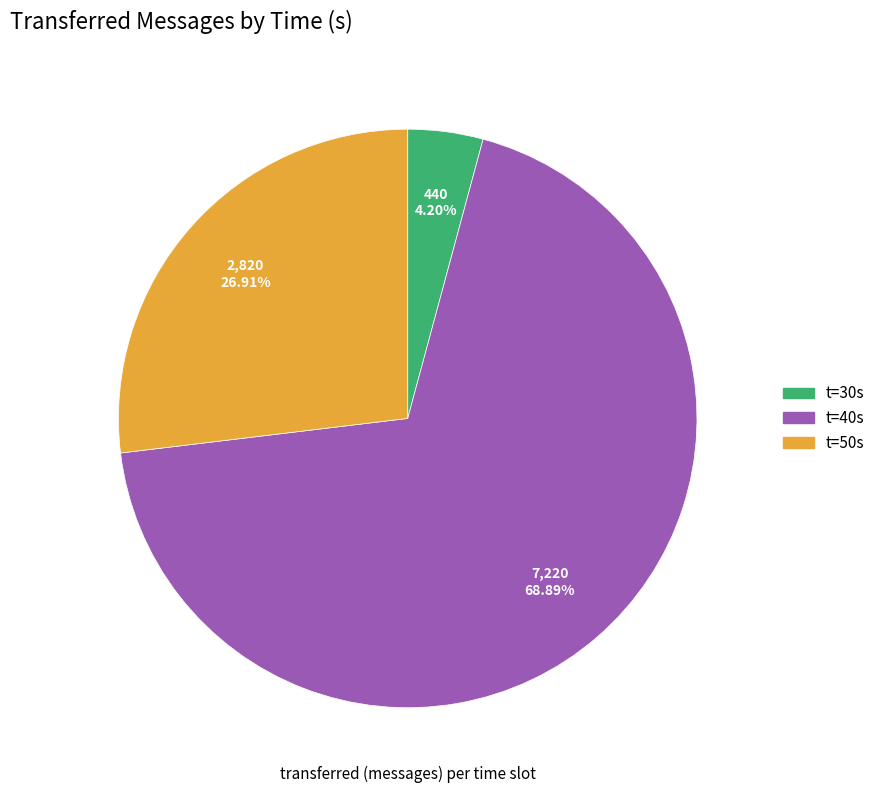

Is there any slice that represents more than half of the pie?

Yes